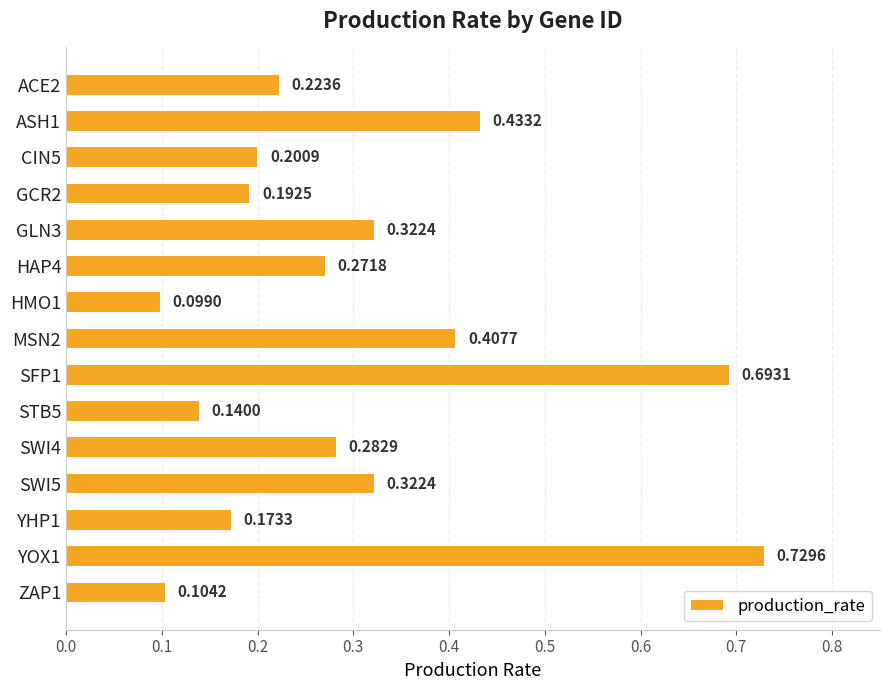

Count the values in the range 0 to 1.

15